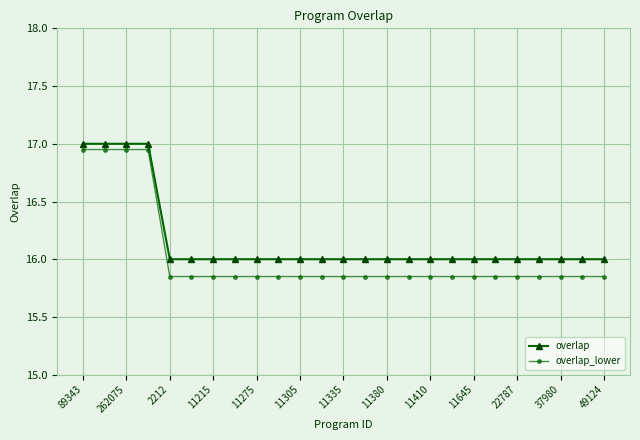

What is the lowest value of the overlap series?

16.0